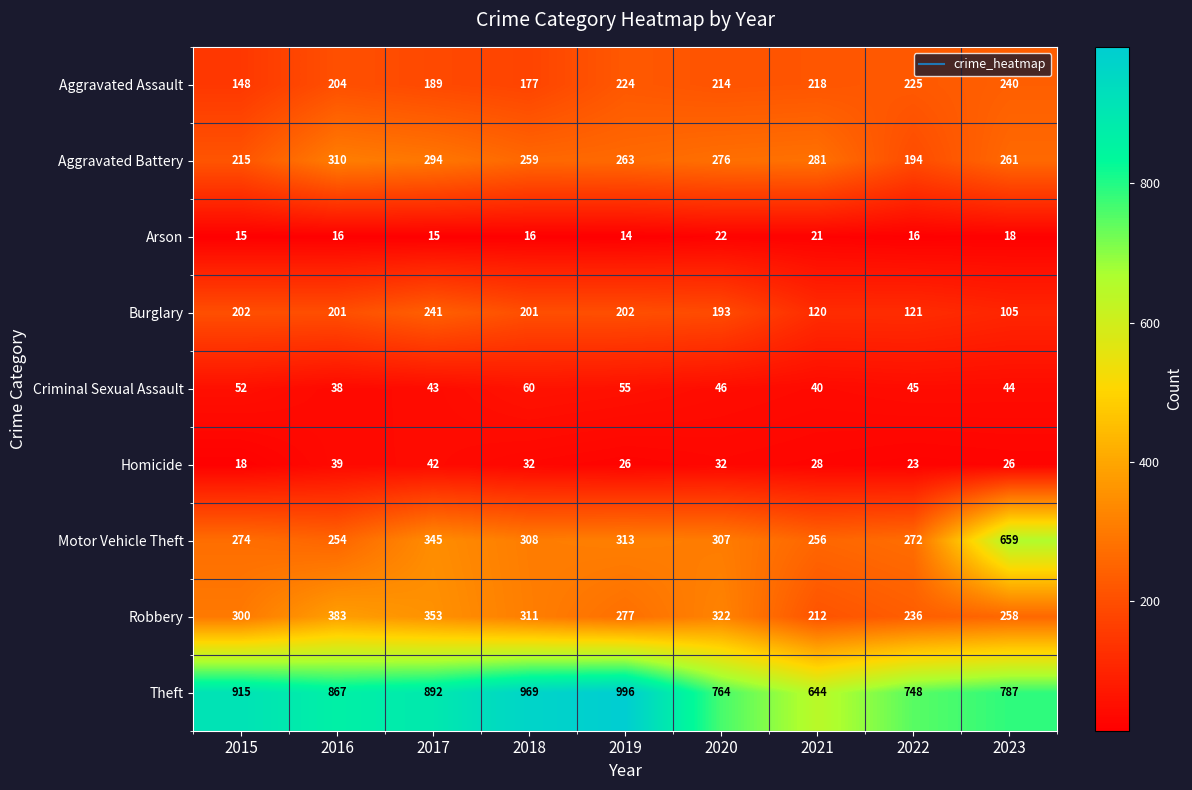

List the series in order of their peak value, highest first.

Theft, Motor Vehicle Theft, Robbery, Aggravated Battery, Burglary, Aggravated Assault, Criminal Sexual Assault, Homicide, Arson